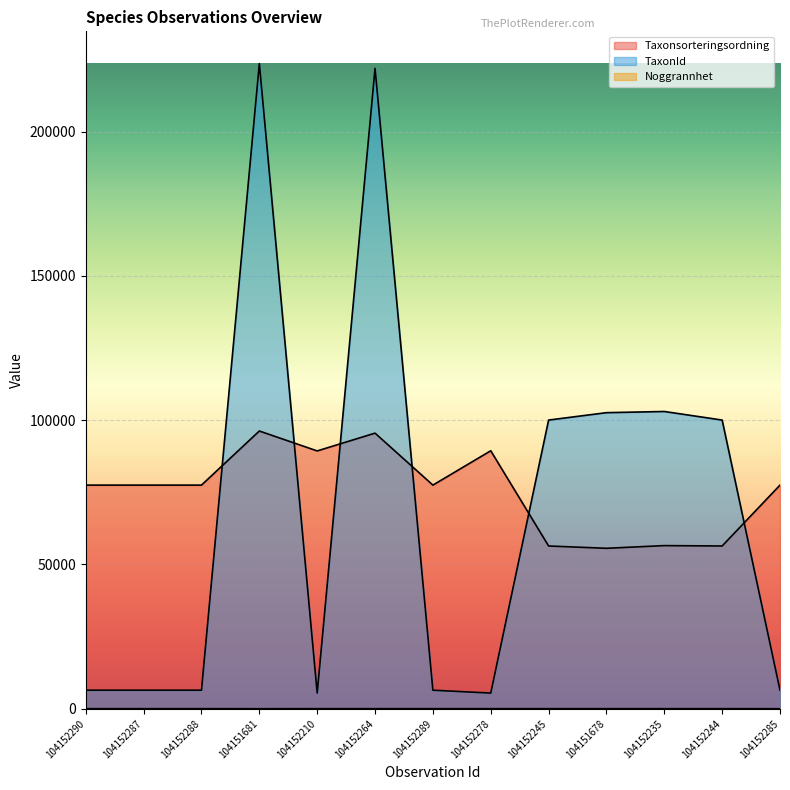

What is the value of the Taxonsorteringsordning point at the 1st from the left?

77506